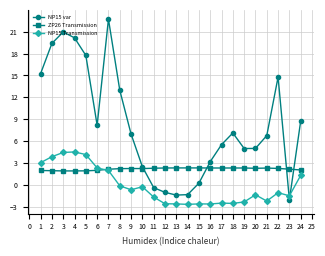

List the series in order of their peak value, highest first.

NP15 var, NP15 Transmission, ZP26 Transmission